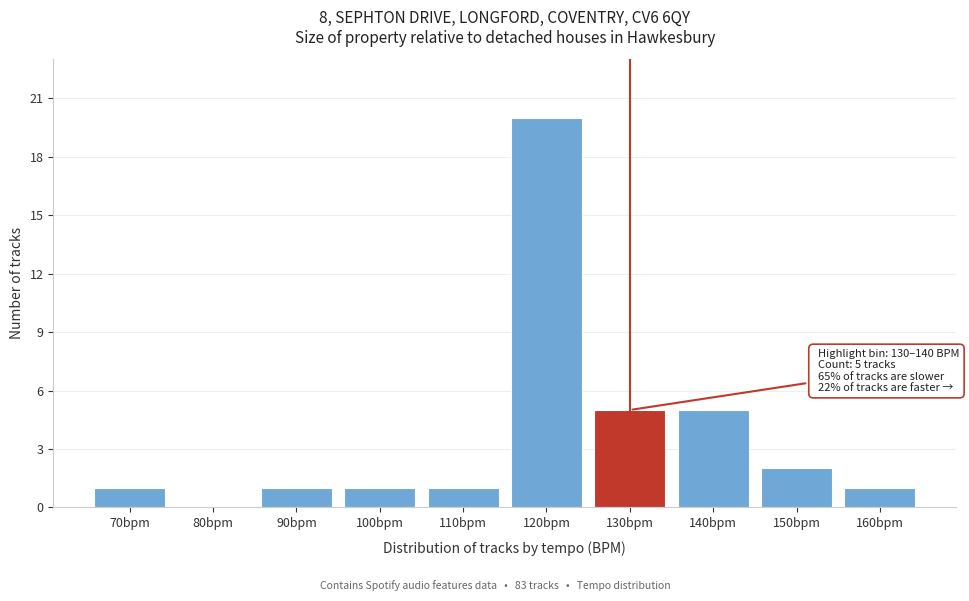

Reading left to right, list all the values displayed in this chart.

70bpm=1	80bpm=0	90bpm=1	100bpm=1	110bpm=1	120bpm=20	130bpm=5	140bpm=5	150bpm=2	160bpm=1